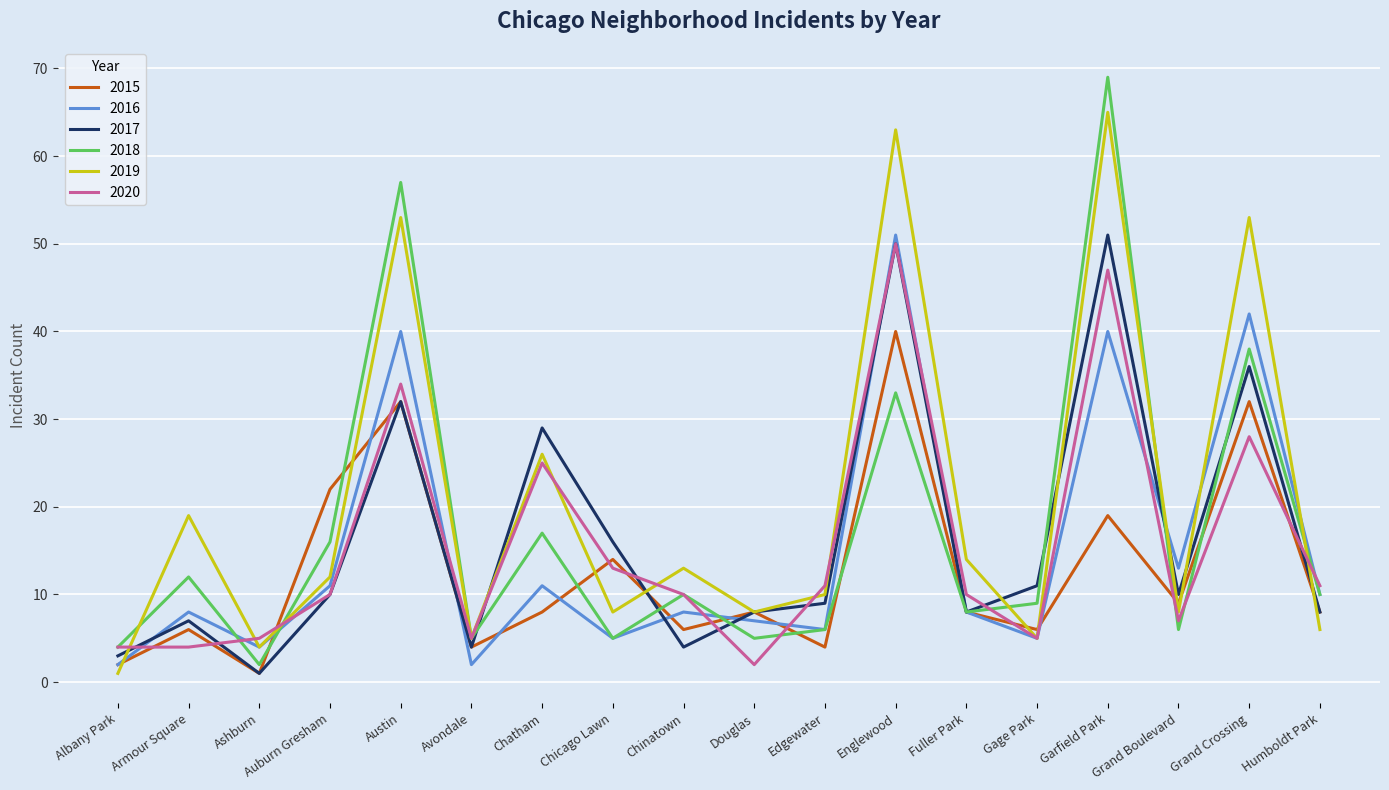

What is the difference between the highest and lowest values at Albany Park?

3